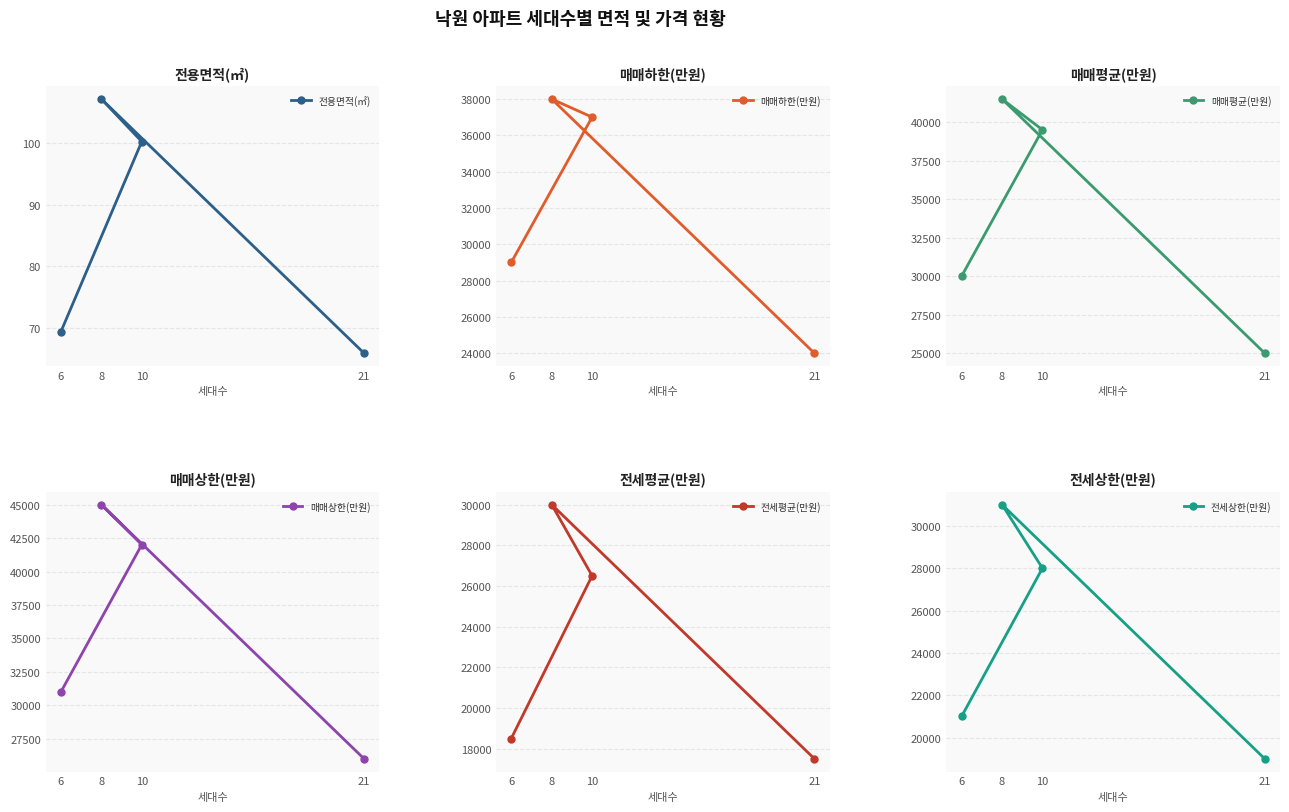

How many lines are shown in the chart?

6